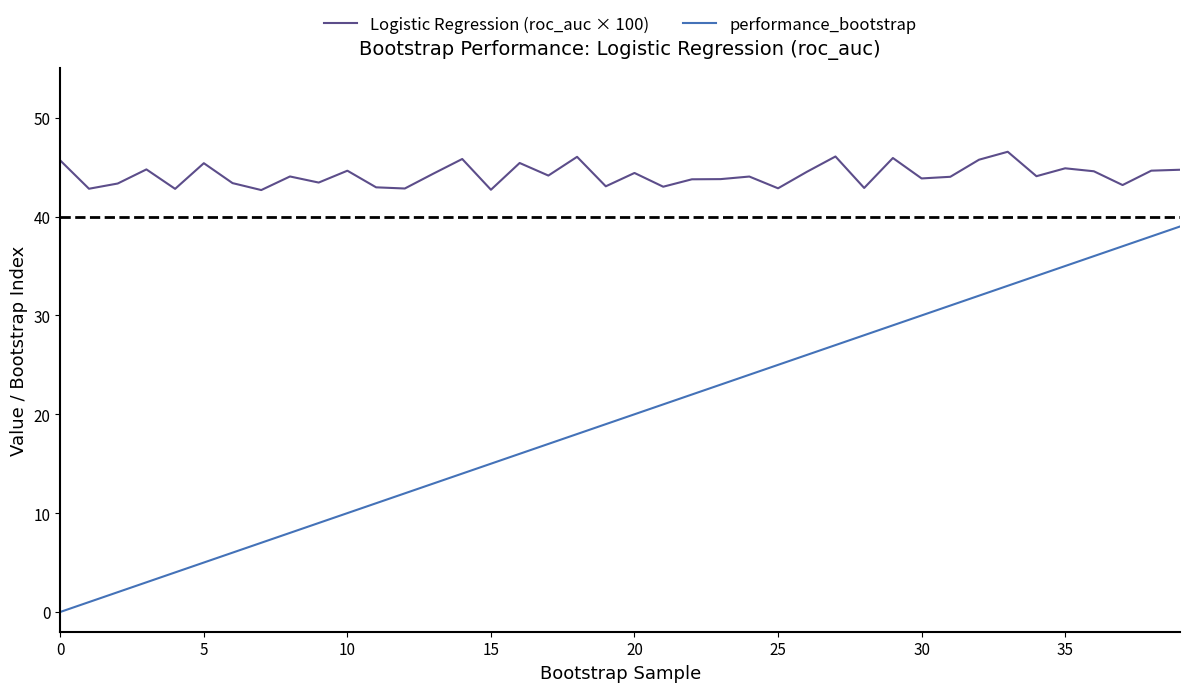

At how many categories does at least one series exceed 34?

40